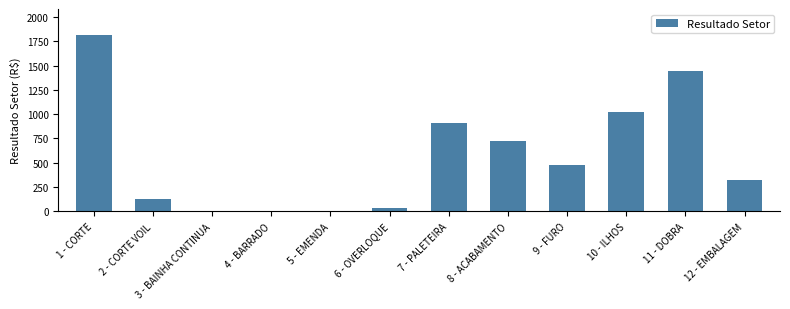

True or false: the data shows 727.0 at 8 - ACABAMENTO.

True